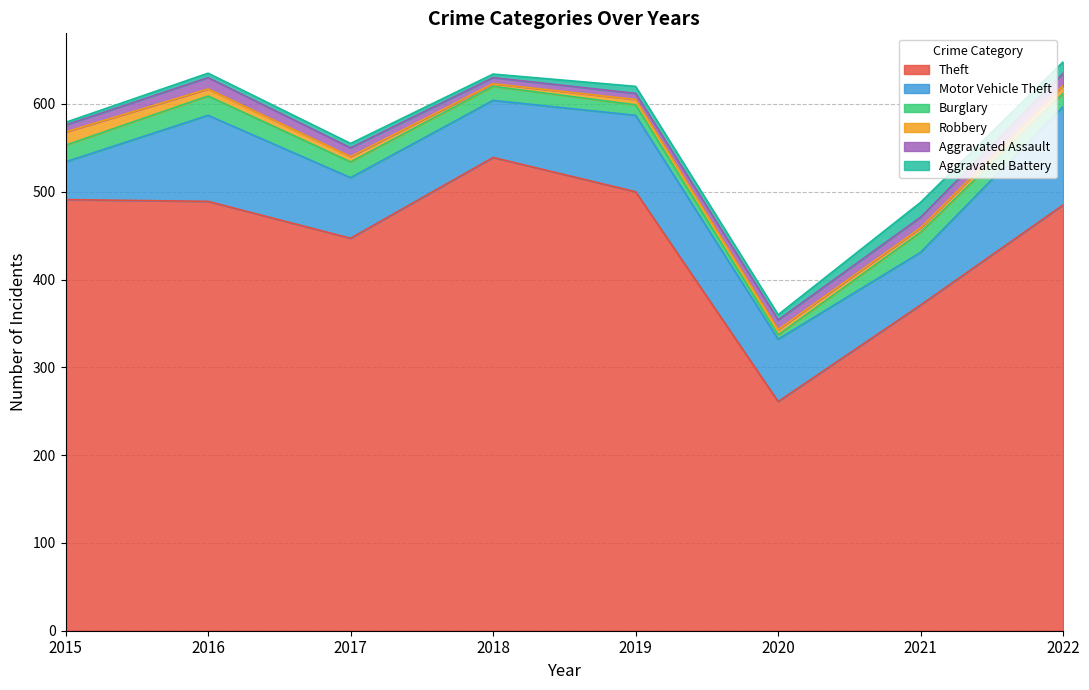

At which label is Aggravated Battery closest to 10?

2019